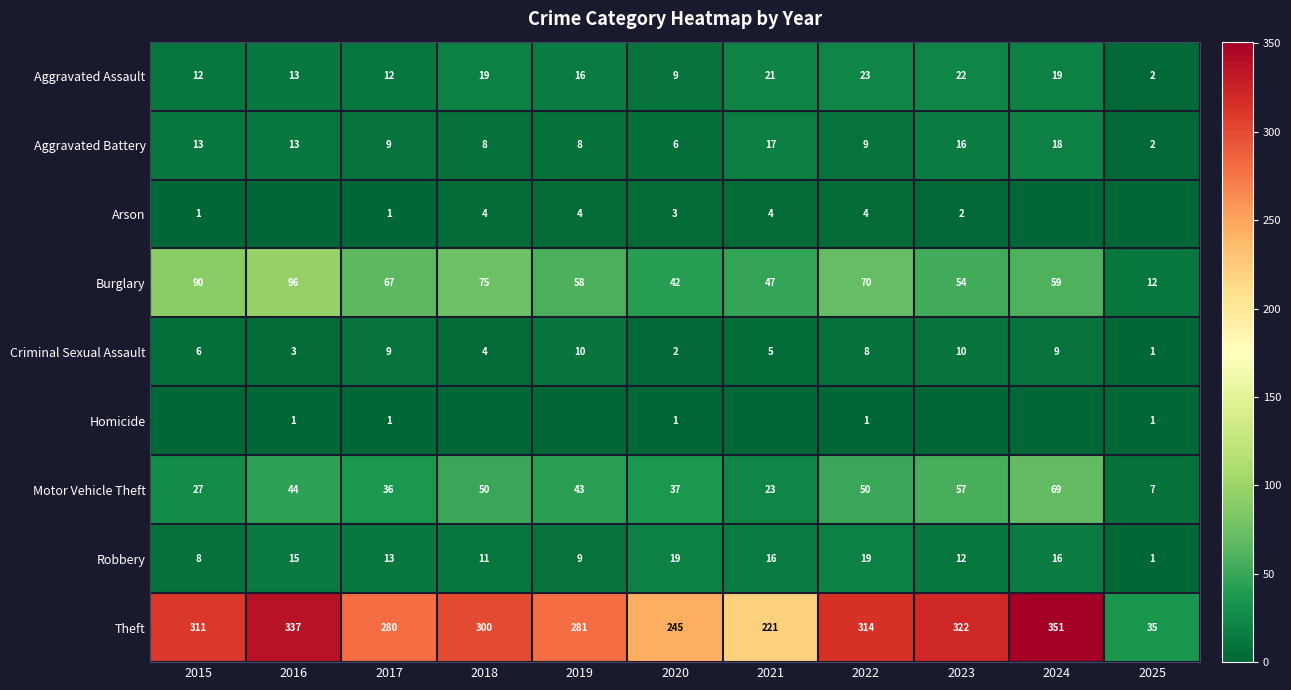

Is the value of Criminal Sexual Assault at 2023 greater than the value of Theft at 2020?

No